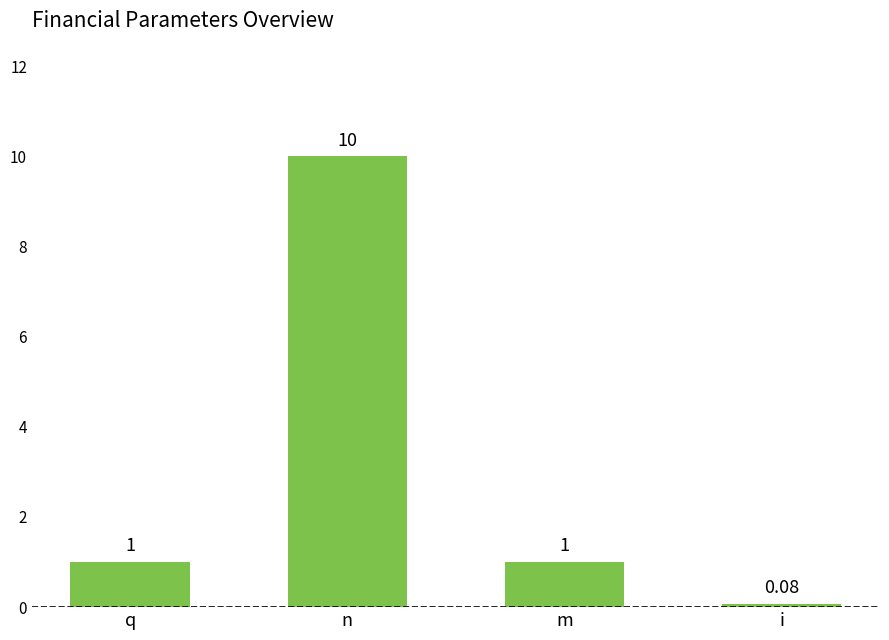

What is the label of the 3rd bar from the left?

m